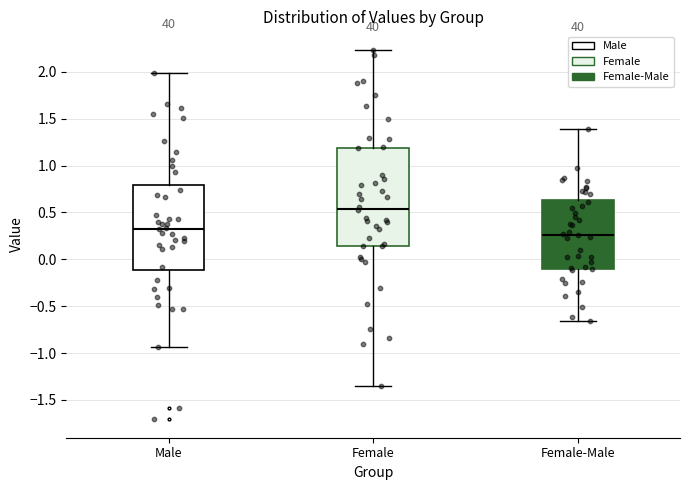

Which box has the highest median line?

Female